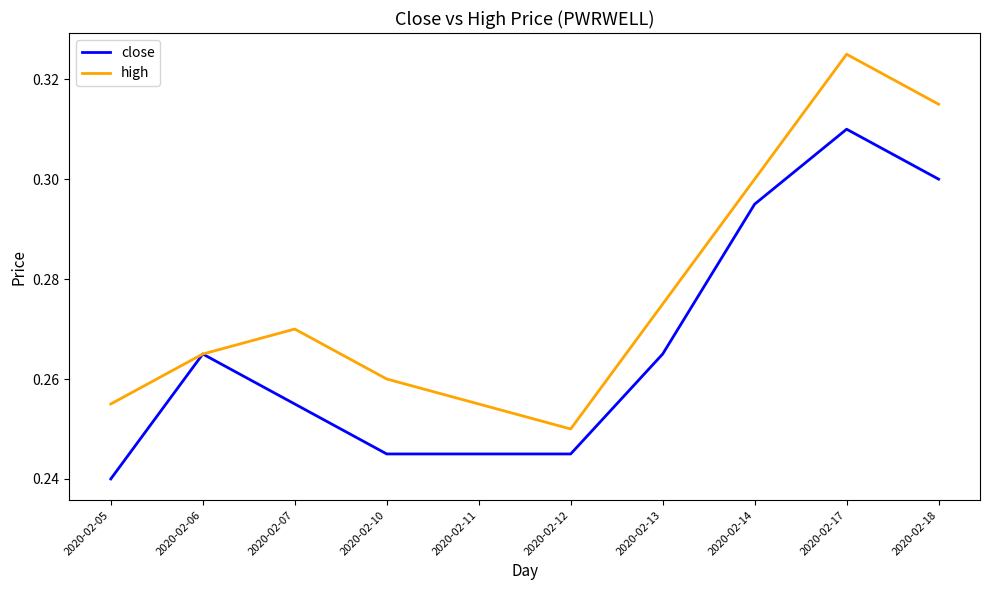

What are all the series names shown in the legend?

close, high